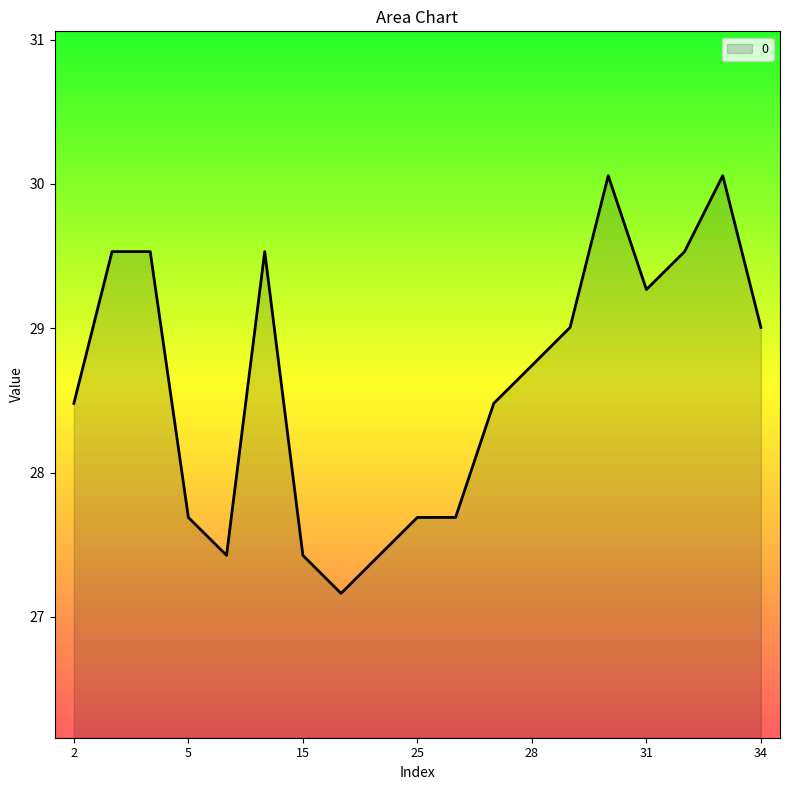

What is the difference between the maximum and minimum values?

2.9